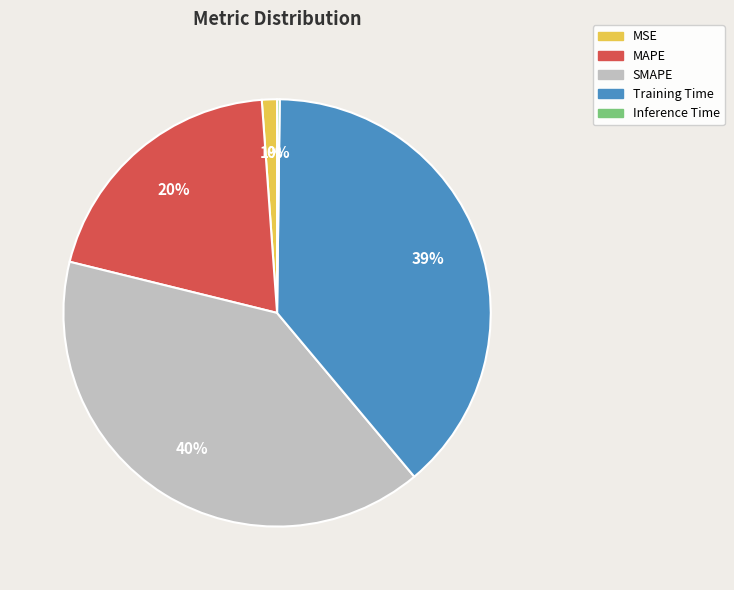

Between Training Time and MSE, which is larger?

Training Time